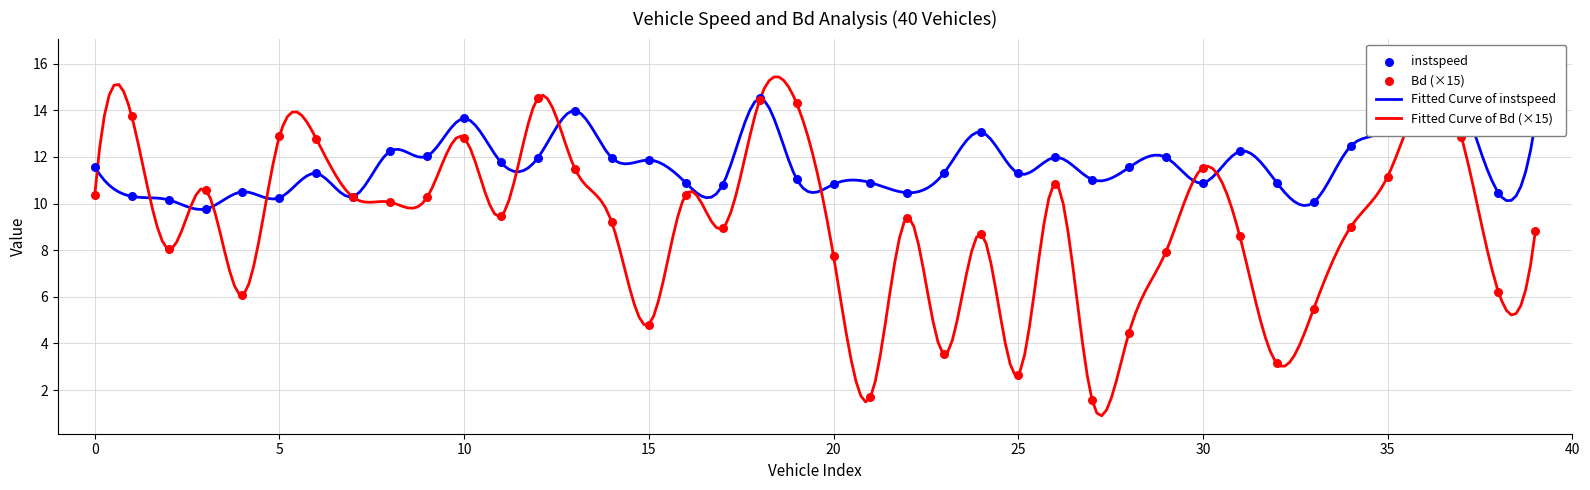

Which series has the largest total across all categories?

instspeed